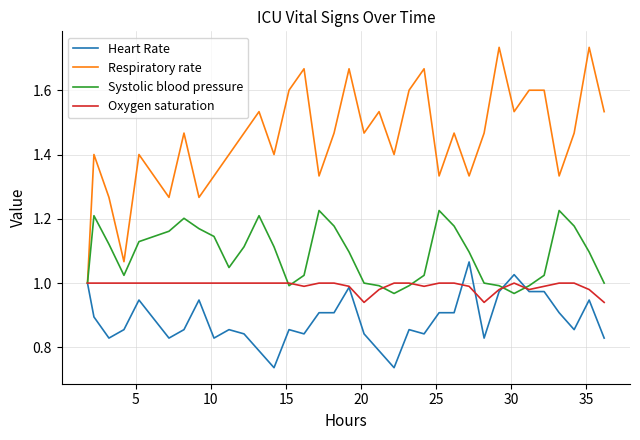

Which series has the largest total across all categories?

Respiratory rate